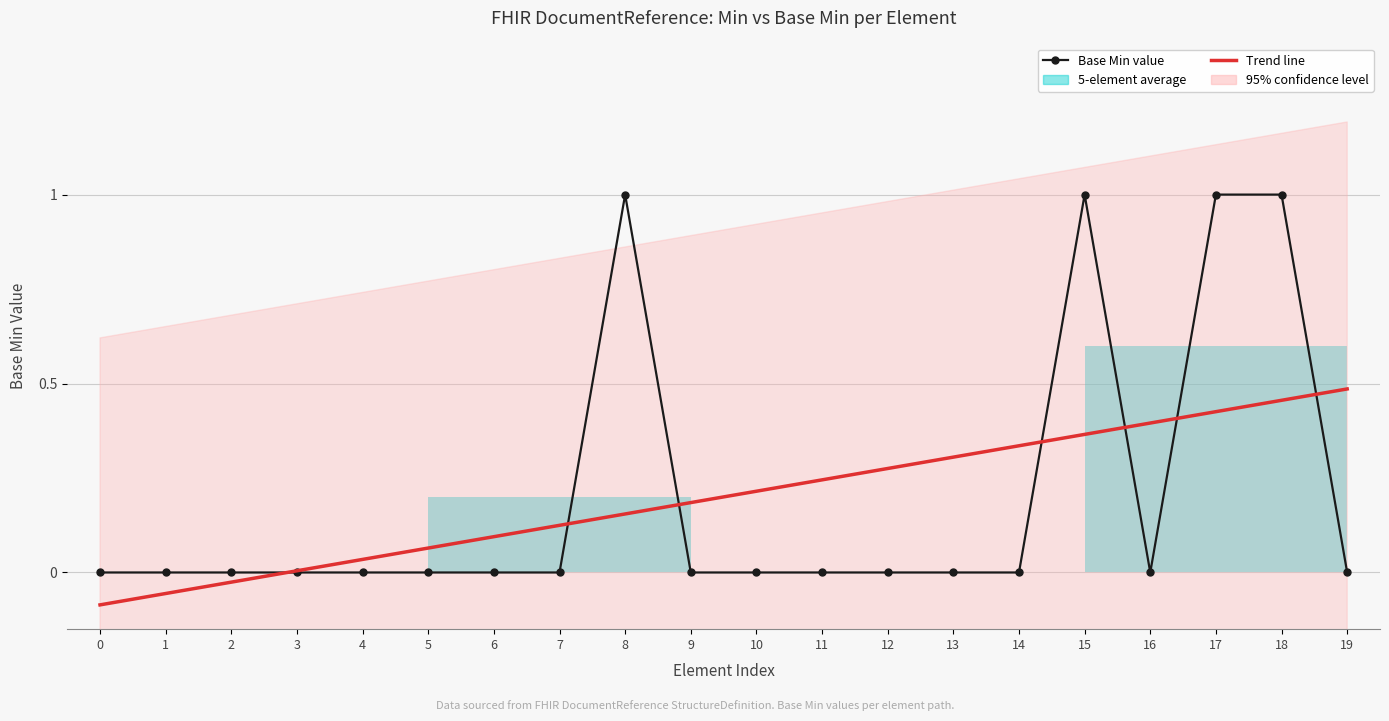

At how many categories does at least one series exceed 0?

17